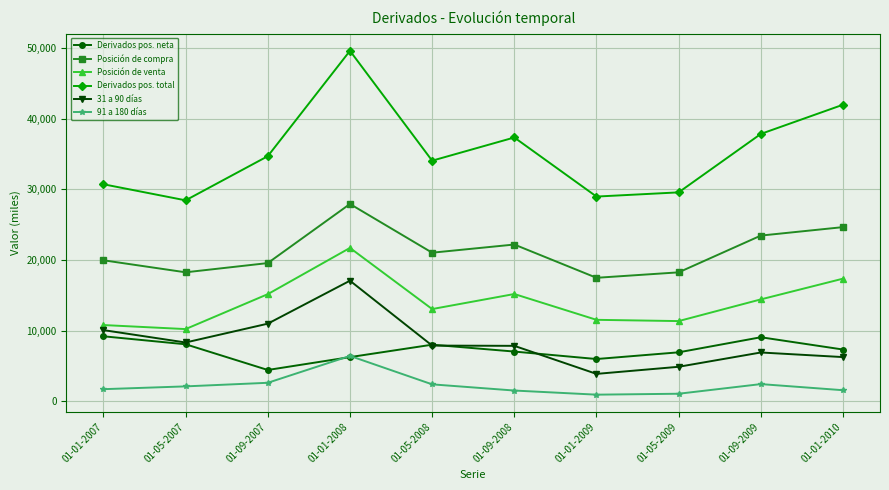

At which category is the sum across all series the highest?

01-01-2008